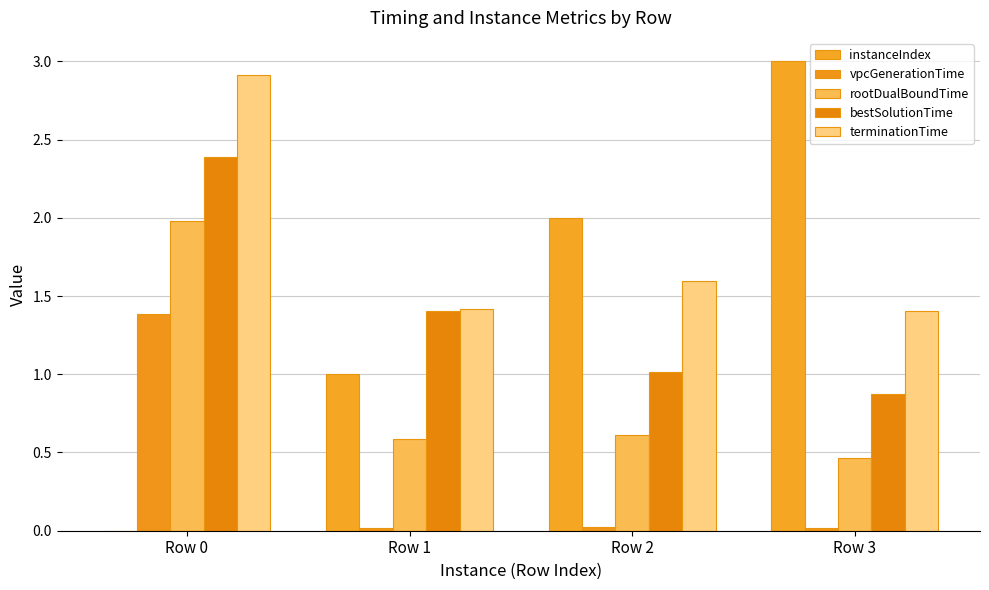

What is the spread (max minus min) of values at Row 0?

2.9